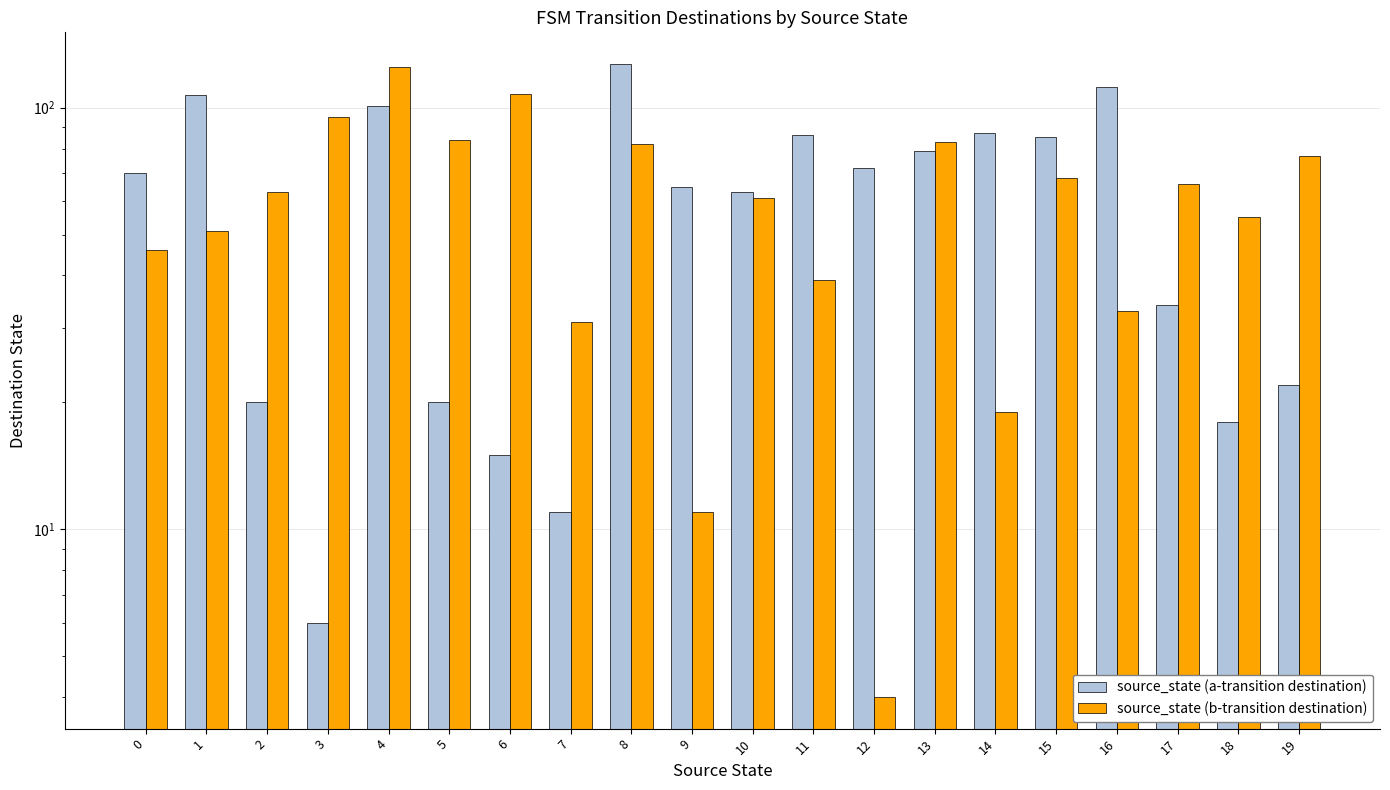

Are the bars grouped side by side (vs. stacked)?

Yes